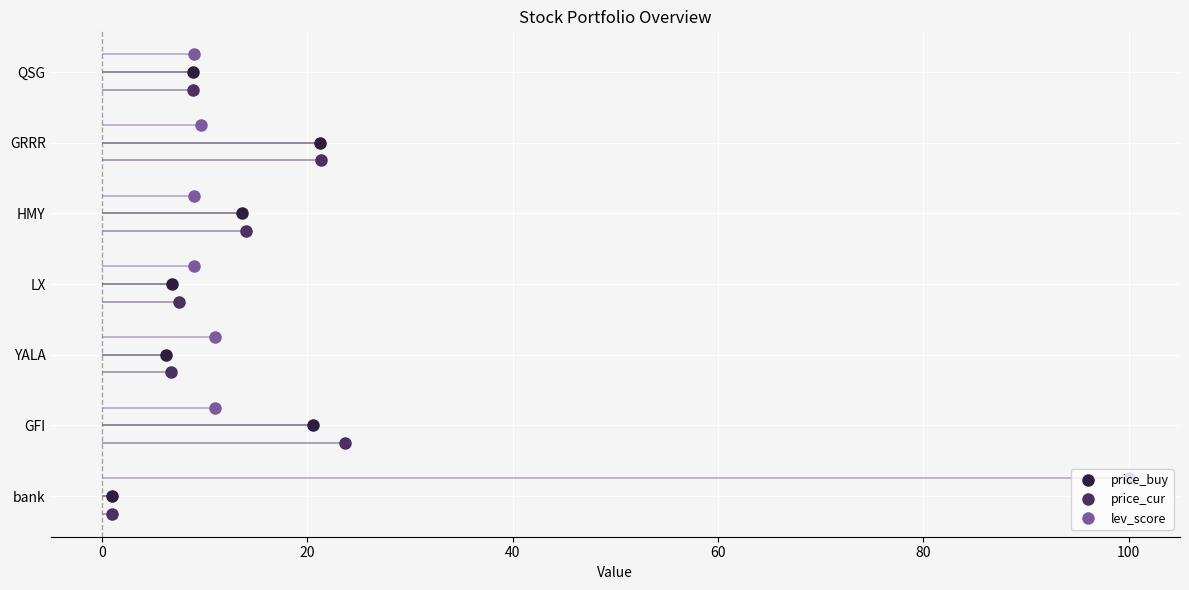

How many series are shown in this chart?

3